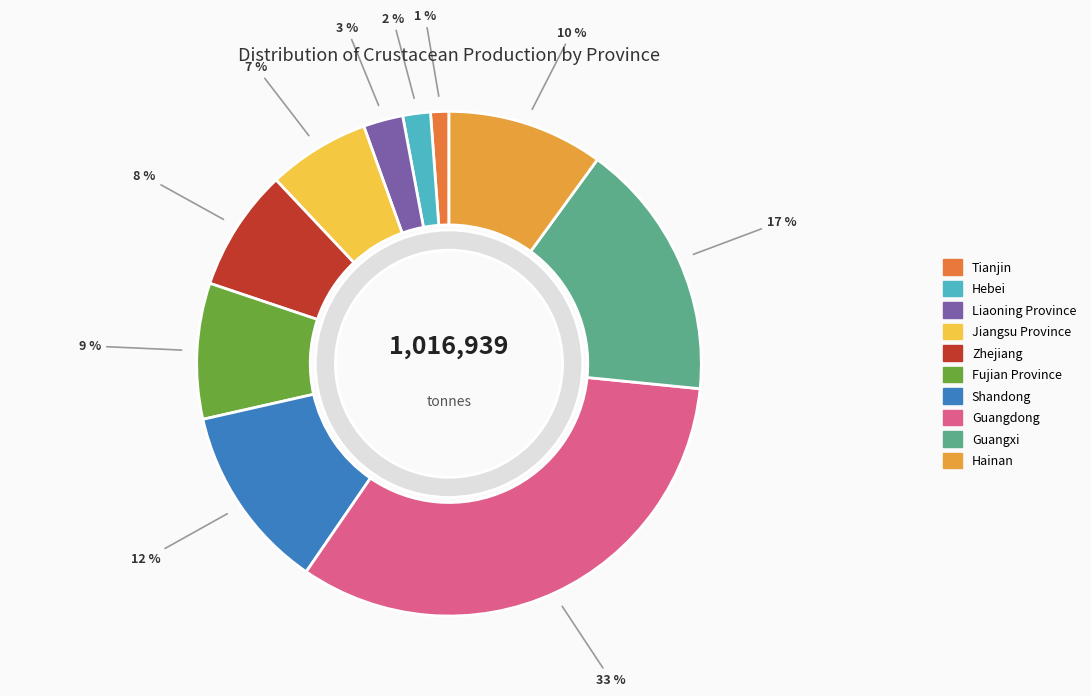

What percentage is the Hainan slice, to the nearest percent?

10%